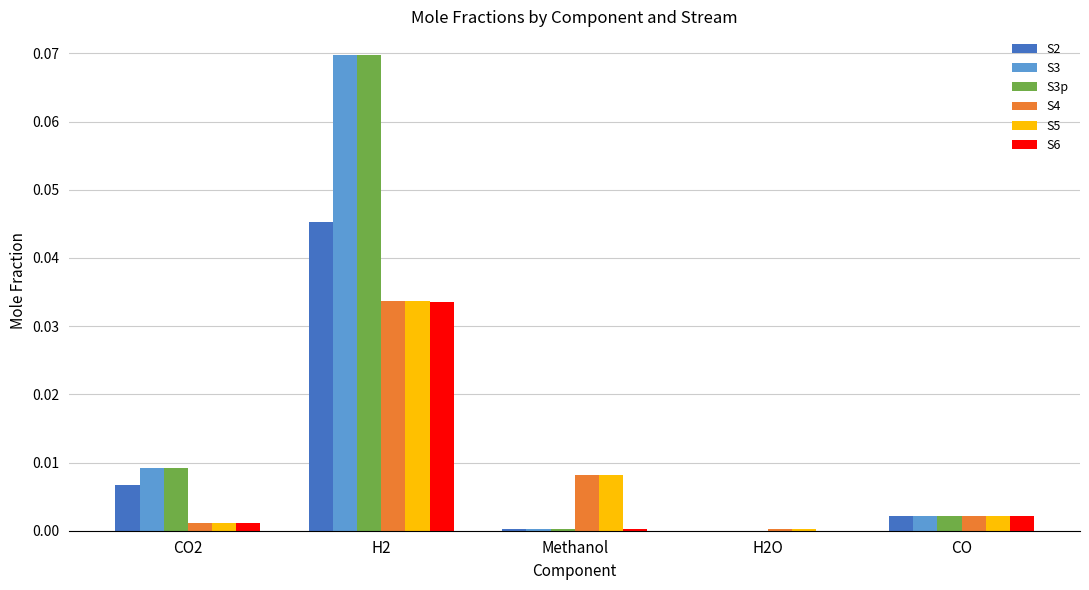

The S5 series shows 0.0 at Methanol. True or false?

True